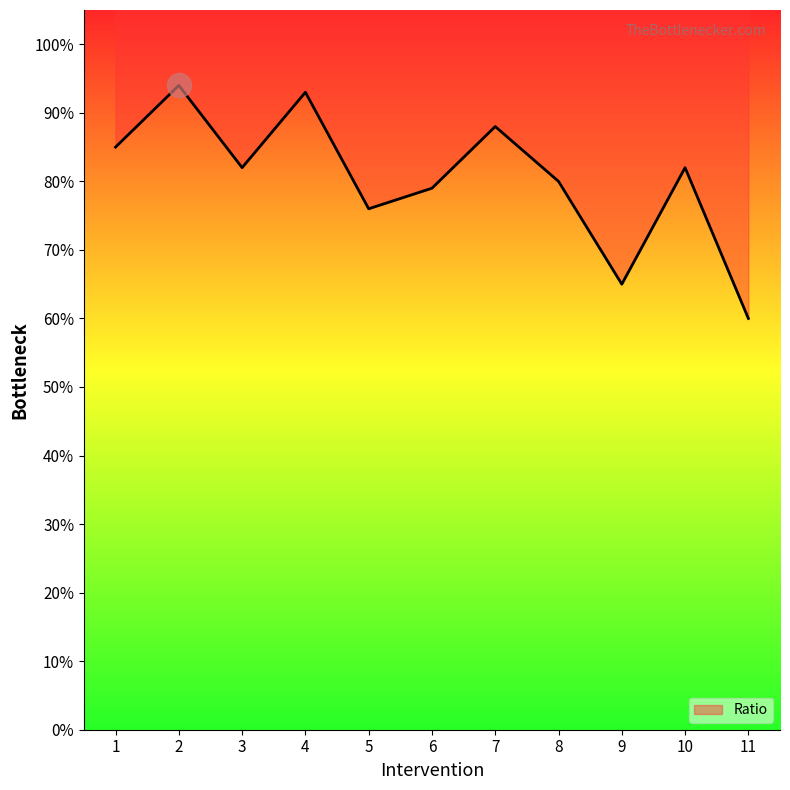

What is the change in value from 9 to 11?

-0.1